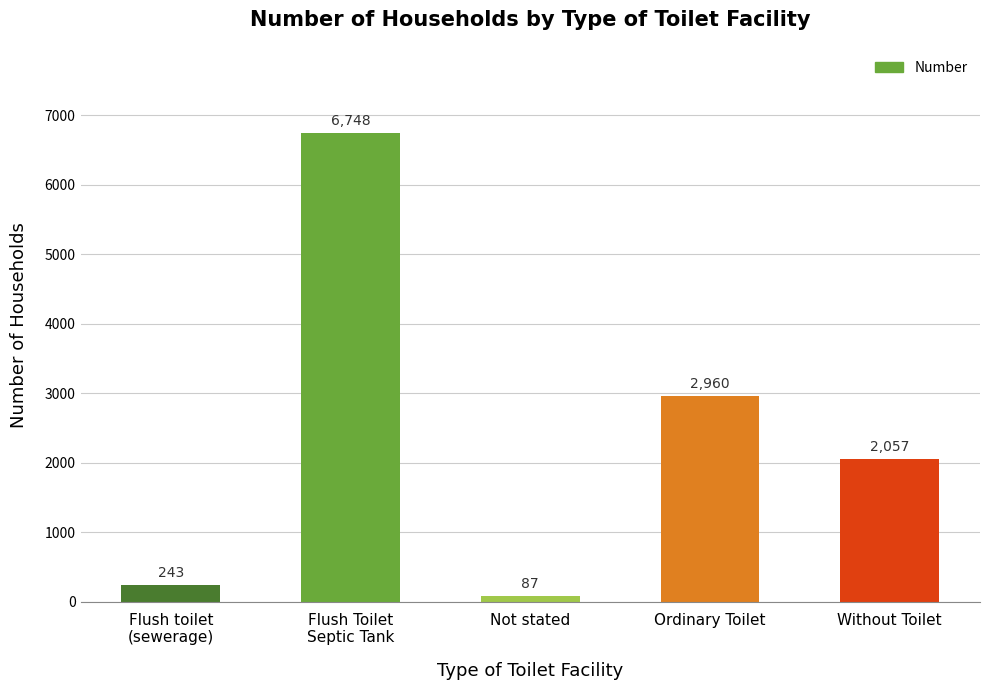

Reading right to left, transcribe all the data shown in this chart.

Without Toilet=2057	Ordinary Toilet=2960	Not stated=87	Flush Toilet
Septic Tank=6748	Flush toilet
(sewerage)=243